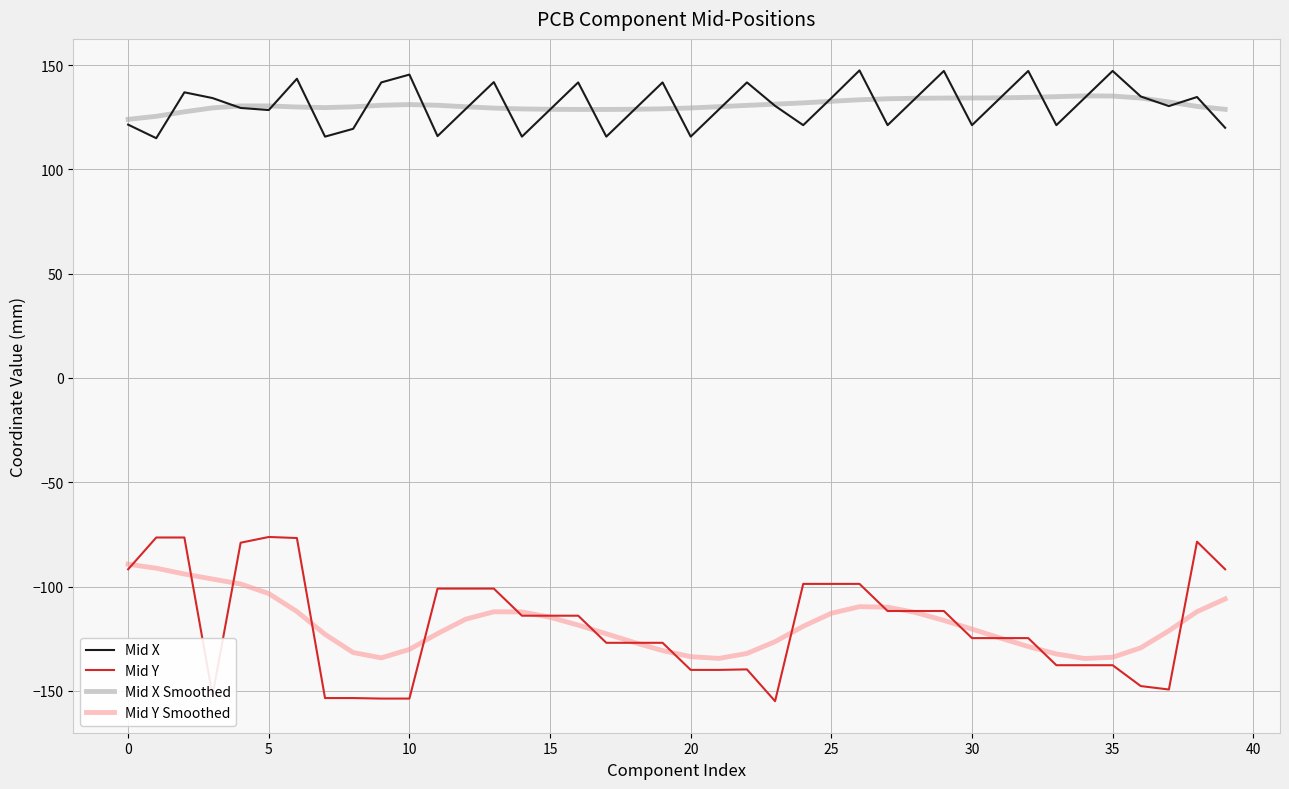

What is the lowest value of the Mid Y series?

-155.0